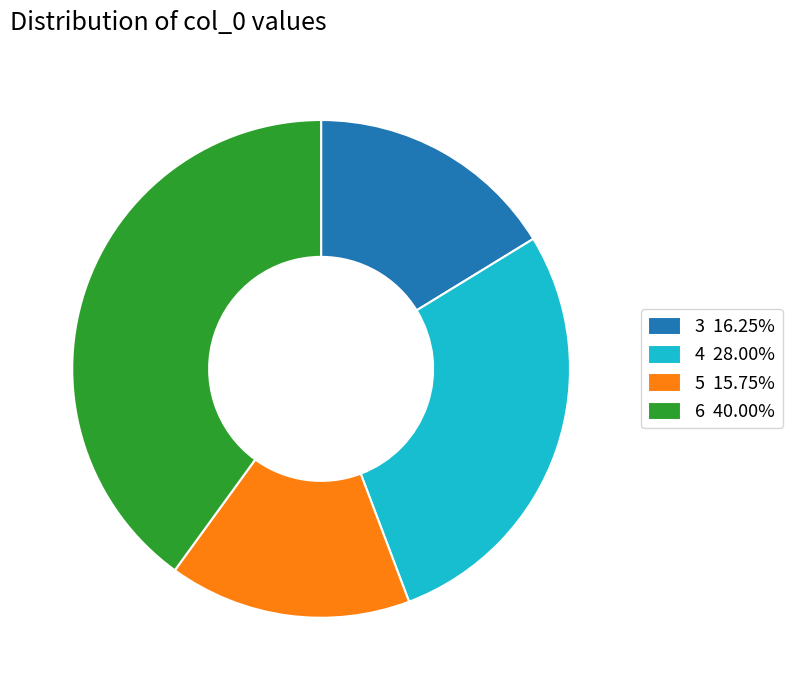

Is 6 the majority of the pie?

No